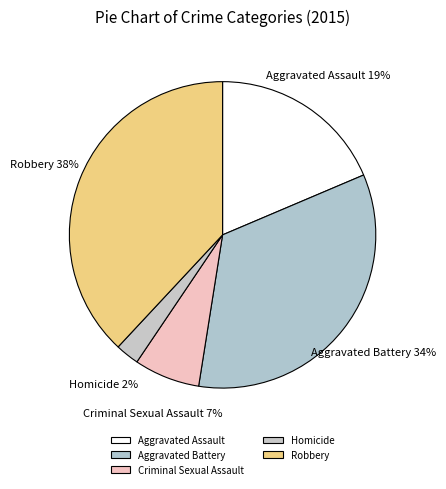

True or false: Criminal Sexual Assault accounts for 1% of the total.

False